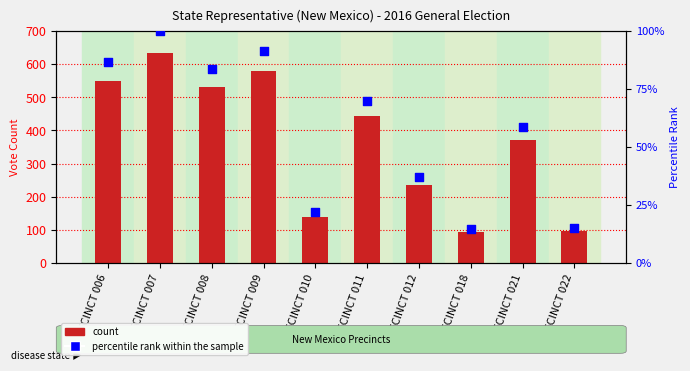

What is the total value across all series at PRECINCT 012?

273.2